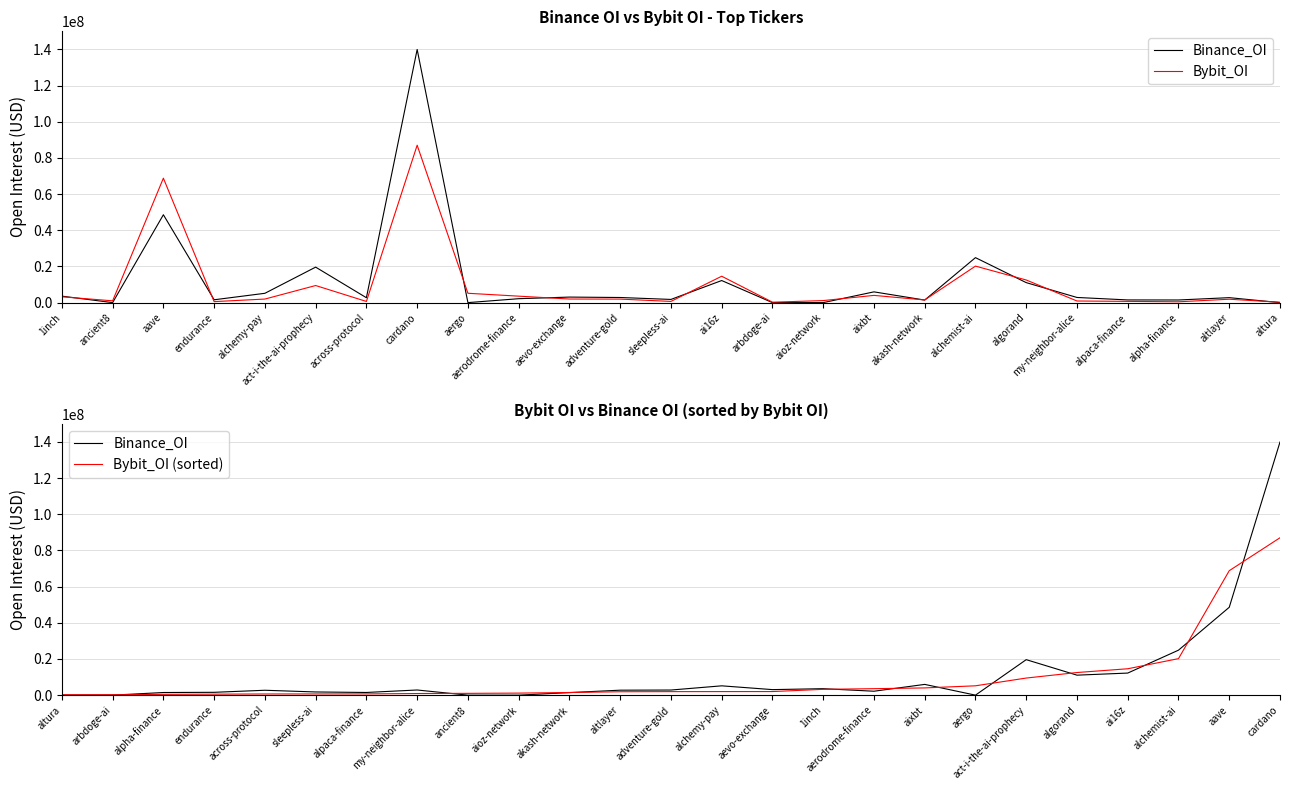

The Bybit_OI (sorted) series shows 1982075 at aevo-exchange. True or false?

True